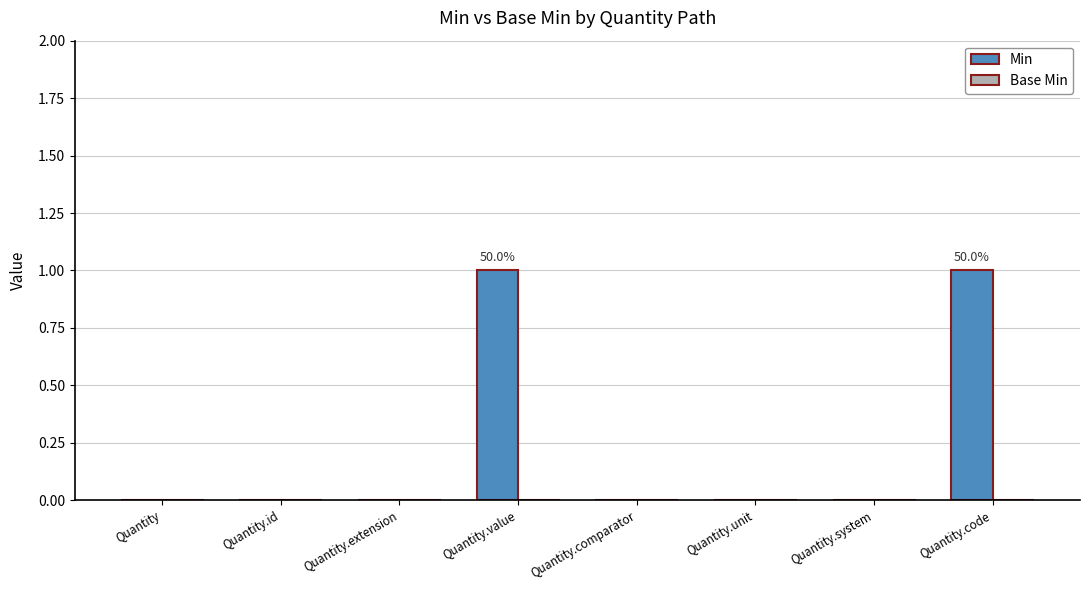

The value at Quantity.system is 0. True or false?

True